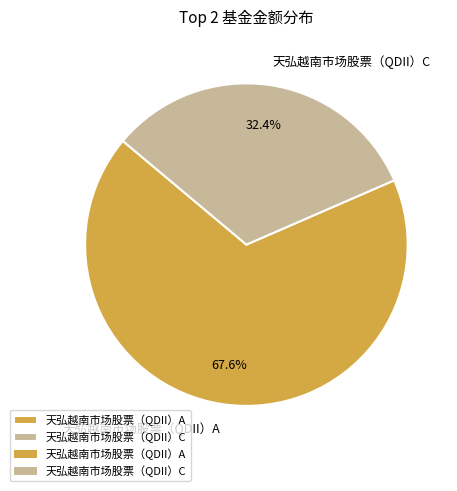

Between 天弘越南市场股票（QDII）A and 天弘越南市场股票（QDII）C, which is larger?

天弘越南市场股票（QDII）A